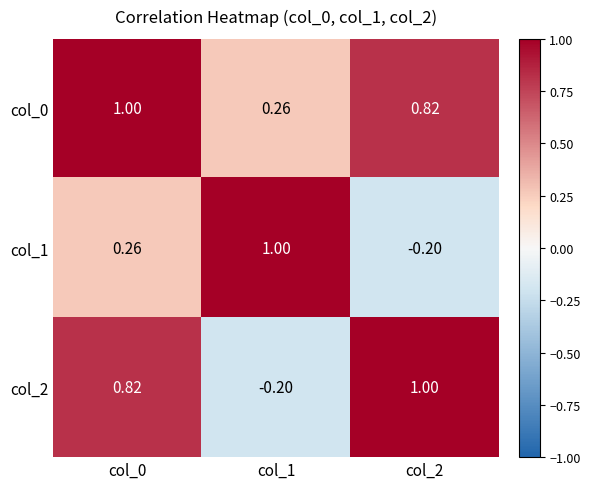

Is the value of col_0 at col_2 greater than the value of col_2 at col_2?

No